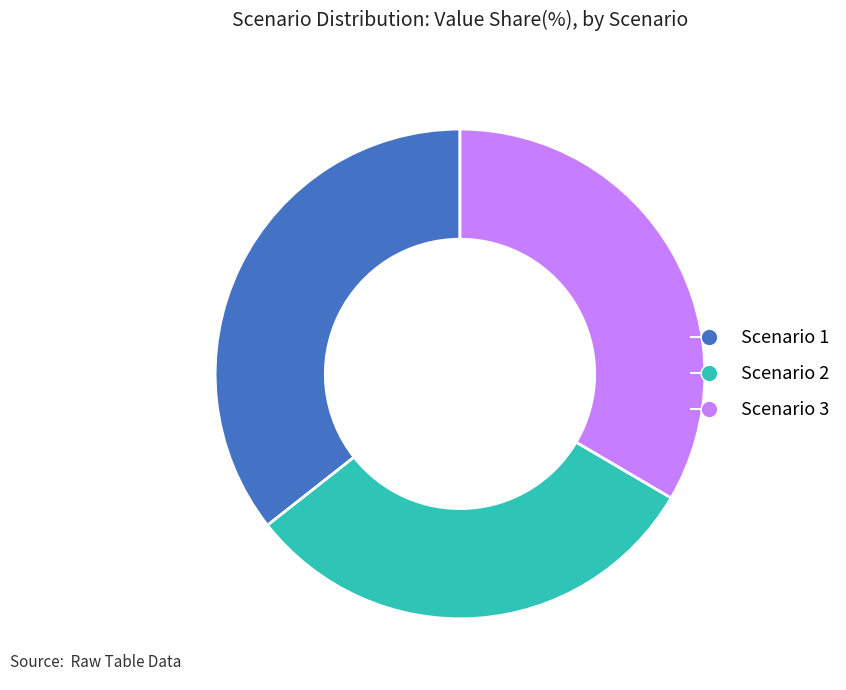

The Scenario 2 slice represents 19% of the pie. True or false?

False